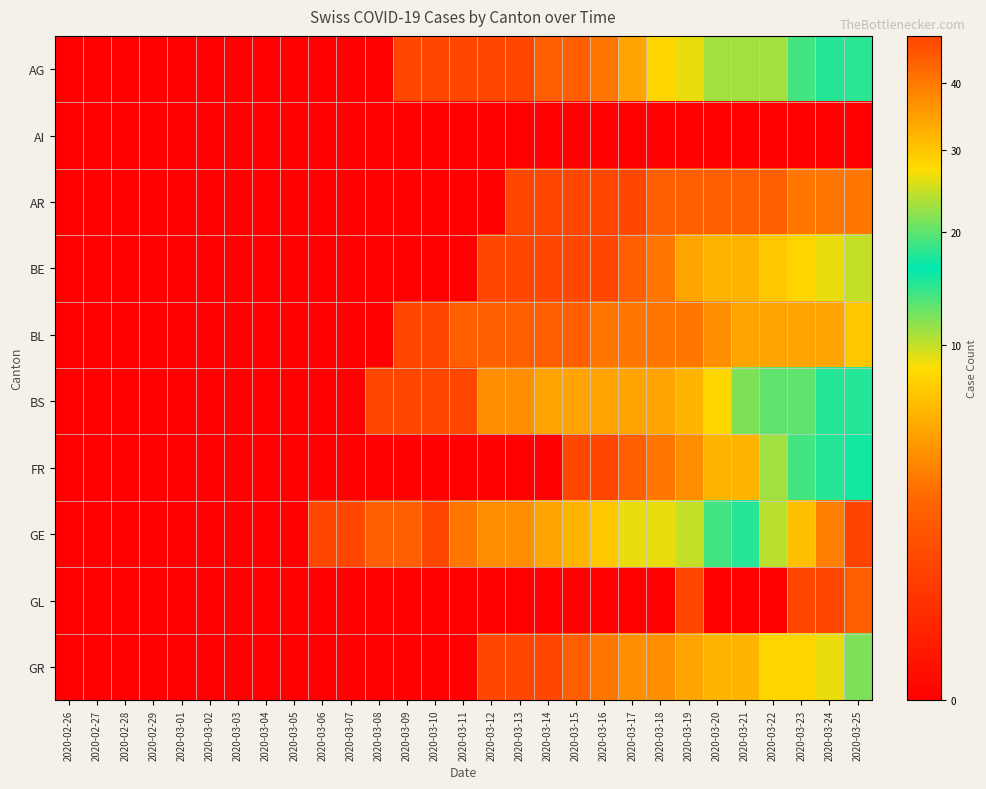

Reading right to left, what are all the values shown in this chart?

AG: 2020-03-25=18	2020-03-24=15	2020-03-23=14	2020-03-22=11	2020-03-21=11	2020-03-20=11	2020-03-19=9	2020-03-18=8	2020-03-17=5	2020-03-16=3	2020-03-15=2	2020-03-14=2	2020-03-13=1	2020-03-12=1	2020-03-11=1	2020-03-10=1	2020-03-09=1	2020-03-08=0	2020-03-07=0	2020-03-06=0	2020-03-05=0	2020-03-04=0	2020-03-03=0	2020-03-02=0	2020-03-01=0	2020-02-29=0	2020-02-28=0	2020-02-27=0	2020-02-26=0
AI: 2020-03-25=0	2020-03-24=0	2020-03-23=0	2020-03-22=0	2020-03-21=0	2020-03-20=0	2020-03-19=0	2020-03-18=0	2020-03-17=0	2020-03-16=0	2020-03-15=0	2020-03-14=0	2020-03-13=0	2020-03-12=0	2020-03-11=0	2020-03-10=0	2020-03-09=0	2020-03-08=0	2020-03-07=0	2020-03-06=0	2020-03-05=0	2020-03-04=0	2020-03-03=0	2020-03-02=0	2020-03-01=0	2020-02-29=0	2020-02-28=0	2020-02-27=0	2020-02-26=0
AR: 2020-03-25=3	2020-03-24=3	2020-03-23=3	2020-03-22=2	2020-03-21=2	2020-03-20=2	2020-03-19=2	2020-03-18=2	2020-03-17=1	2020-03-16=1	2020-03-15=1	2020-03-14=1	2020-03-13=1	2020-03-12=0	2020-03-11=0	2020-03-10=0	2020-03-09=0	2020-03-08=0	2020-03-07=0	2020-03-06=0	2020-03-05=0	2020-03-04=0	2020-03-03=0	2020-03-02=0	2020-03-01=0	2020-02-29=0	2020-02-28=0	2020-02-27=0	2020-02-26=0
BE: 2020-03-25=10	2020-03-24=9	2020-03-23=8	2020-03-22=7	2020-03-21=6	2020-03-20=6	2020-03-19=5	2020-03-18=3	2020-03-17=2	2020-03-16=1	2020-03-15=1	2020-03-14=1	2020-03-13=1	2020-03-12=1	2020-03-11=0	2020-03-10=0	2020-03-09=0	2020-03-08=0	2020-03-07=0	2020-03-06=0	2020-03-05=0	2020-03-04=0	2020-03-03=0	2020-03-02=0	2020-03-01=0	2020-02-29=0	2020-02-28=0	2020-02-27=0	2020-02-26=0
BL: 2020-03-25=7	2020-03-24=5	2020-03-23=5	2020-03-22=5	2020-03-21=5	2020-03-20=4	2020-03-19=3	2020-03-18=3	2020-03-17=3	2020-03-16=3	2020-03-15=2	2020-03-14=2	2020-03-13=2	2020-03-12=2	2020-03-11=2	2020-03-10=1	2020-03-09=1	2020-03-08=0	2020-03-07=0	2020-03-06=0	2020-03-05=0	2020-03-04=0	2020-03-03=0	2020-03-02=0	2020-03-01=0	2020-02-29=0	2020-02-28=0	2020-02-27=0	2020-02-26=0
BS: 2020-03-25=15	2020-03-24=15	2020-03-23=13	2020-03-22=13	2020-03-21=12	2020-03-20=8	2020-03-19=6	2020-03-18=5	2020-03-17=5	2020-03-16=5	2020-03-15=5	2020-03-14=5	2020-03-13=4	2020-03-12=4	2020-03-11=1	2020-03-10=1	2020-03-09=1	2020-03-08=1	2020-03-07=0	2020-03-06=0	2020-03-05=0	2020-03-04=0	2020-03-03=0	2020-03-02=0	2020-03-01=0	2020-02-29=0	2020-02-28=0	2020-02-27=0	2020-02-26=0
FR: 2020-03-25=17	2020-03-24=15	2020-03-23=14	2020-03-22=11	2020-03-21=6	2020-03-20=6	2020-03-19=4	2020-03-18=3	2020-03-17=2	2020-03-16=1	2020-03-15=1	2020-03-14=0	2020-03-13=0	2020-03-12=0	2020-03-11=0	2020-03-10=0	2020-03-09=0	2020-03-08=0	2020-03-07=0	2020-03-06=0	2020-03-05=0	2020-03-04=0	2020-03-03=0	2020-03-02=0	2020-03-01=0	2020-02-29=0	2020-02-28=0	2020-02-27=0	2020-02-26=0
GE: 2020-03-25=48	2020-03-24=39	2020-03-23=31	2020-03-22=24	2020-03-21=15	2020-03-20=14	2020-03-19=10	2020-03-18=9	2020-03-17=9	2020-03-16=7	2020-03-15=6	2020-03-14=5	2020-03-13=4	2020-03-12=4	2020-03-11=3	2020-03-10=1	2020-03-09=2	2020-03-08=2	2020-03-07=1	2020-03-06=1	2020-03-05=0	2020-03-04=0	2020-03-03=0	2020-03-02=0	2020-03-01=0	2020-02-29=0	2020-02-28=0	2020-02-27=0	2020-02-26=0
GL: 2020-03-25=2	2020-03-24=1	2020-03-23=1	2020-03-22=0	2020-03-21=0	2020-03-20=0	2020-03-19=1	2020-03-18=0	2020-03-17=0	2020-03-16=0	2020-03-15=0	2020-03-14=0	2020-03-13=0	2020-03-12=0	2020-03-11=0	2020-03-10=0	2020-03-09=0	2020-03-08=0	2020-03-07=0	2020-03-06=0	2020-03-05=0	2020-03-04=0	2020-03-03=0	2020-03-02=0	2020-03-01=0	2020-02-29=0	2020-02-28=0	2020-02-27=0	2020-02-26=0
GR: 2020-03-25=12	2020-03-24=9	2020-03-23=8	2020-03-22=8	2020-03-21=6	2020-03-20=6	2020-03-19=5	2020-03-18=4	2020-03-17=4	2020-03-16=3	2020-03-15=2	2020-03-14=1	2020-03-13=1	2020-03-12=1	2020-03-11=0	2020-03-10=0	2020-03-09=0	2020-03-08=0	2020-03-07=0	2020-03-06=0	2020-03-05=0	2020-03-04=0	2020-03-03=0	2020-03-02=0	2020-03-01=0	2020-02-29=0	2020-02-28=0	2020-02-27=0	2020-02-26=0